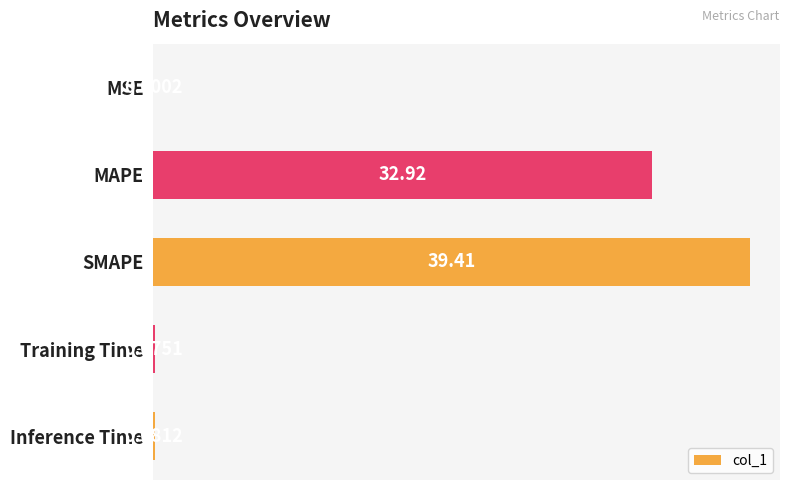

Which category has the highest value across all series?

SMAPE